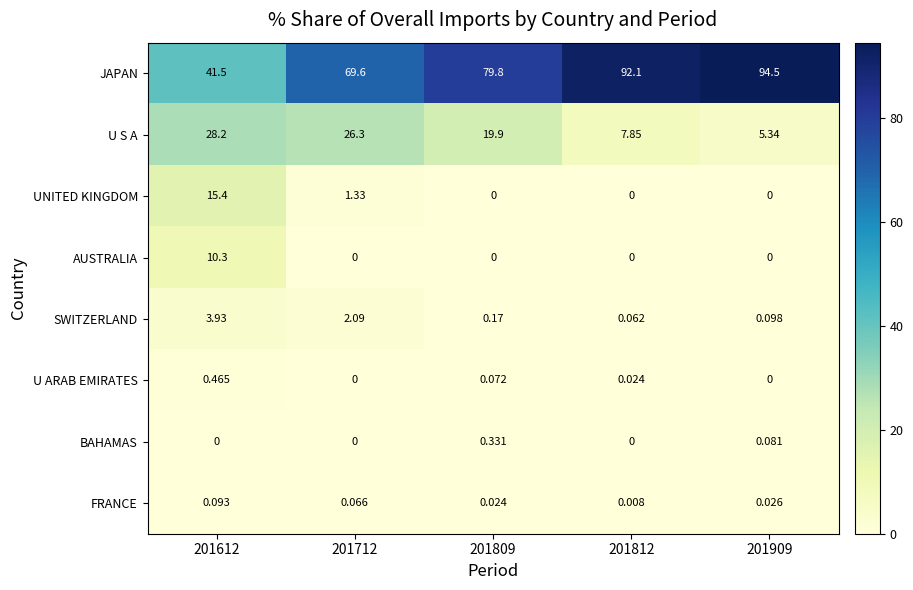

How many series are shown in this chart?

8